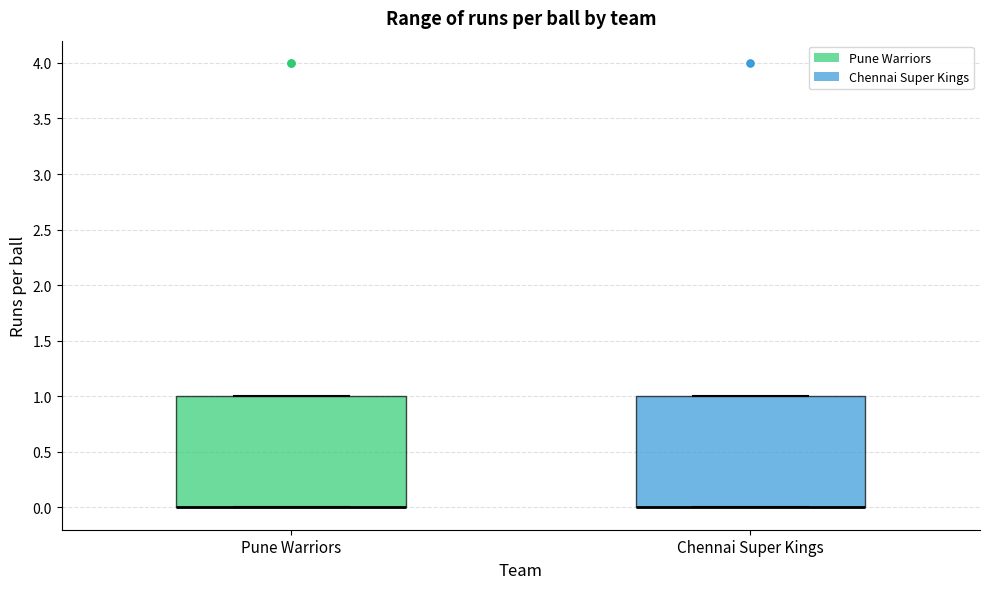

Reading left to right, read every box against the y-axis: the position of its median line, the range the box covers, and the ends of its whiskers. The values are not printed on the chart, so give them approximately, as read against the axis.

Pune Warriors: median 0 (drawn on the box's lower edge), box 0 to 1, whiskers 0 to 1
Chennai Super Kings: median 0 (drawn on the box's lower edge), box 0 to 1, whiskers 0 to 1